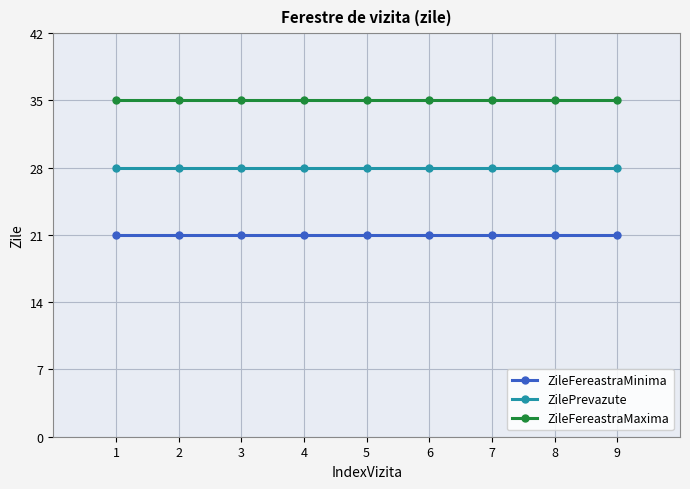

True or false: ZileFereastraMinima has a value of 11 at 2.

False